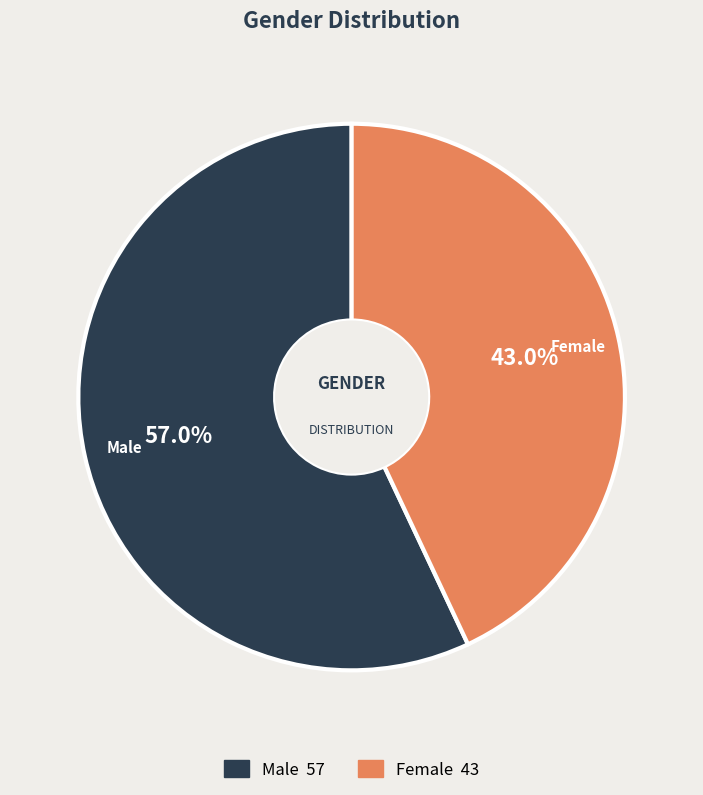

Is there any slice that represents more than half of the pie?

Yes